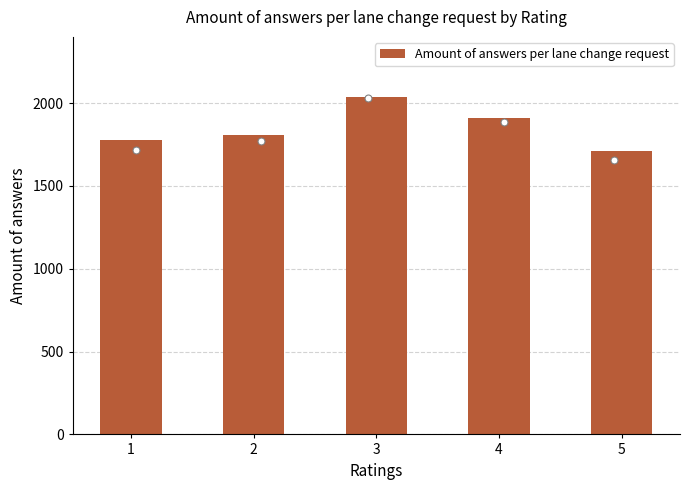

Between 1 and 2, which is larger?

2